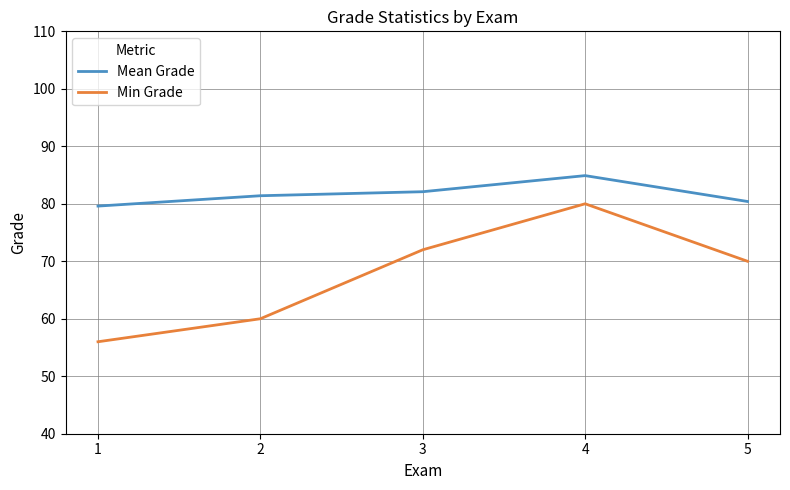

At which category does the chart reach its peak across all series?

4